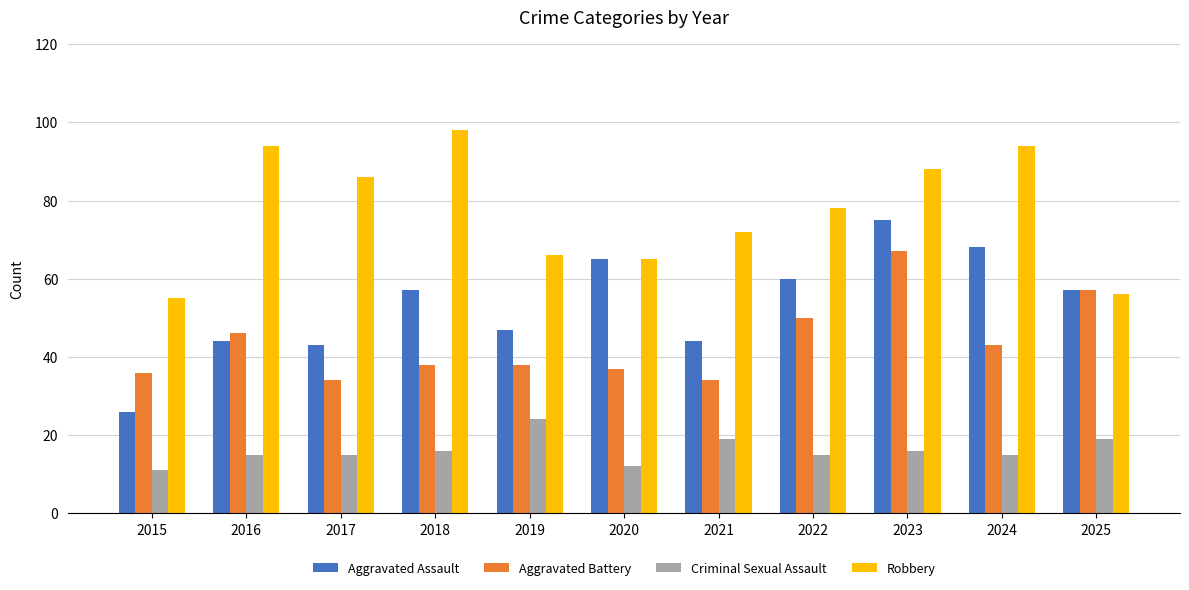

The Criminal Sexual Assault series shows 16 at 2023. True or false?

True